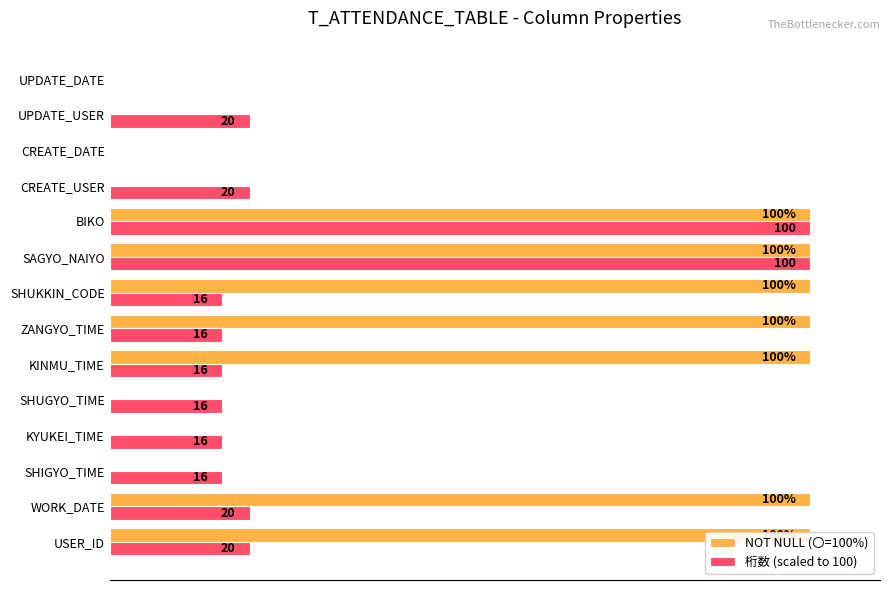

Are the bars horizontal?

Yes